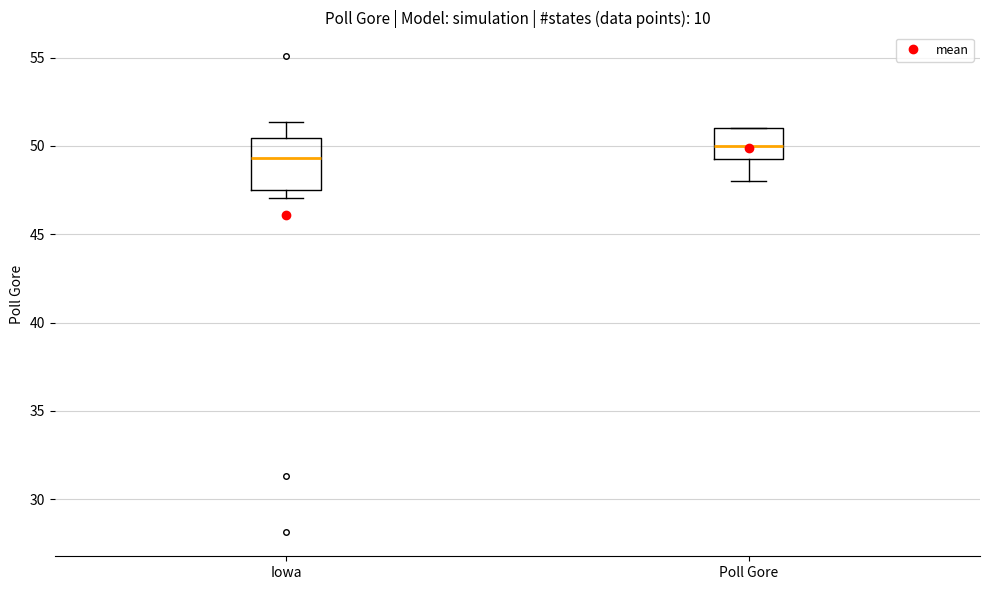

Comparing the boxes themselves (not the whiskers), which one is the tallest?

Iowa